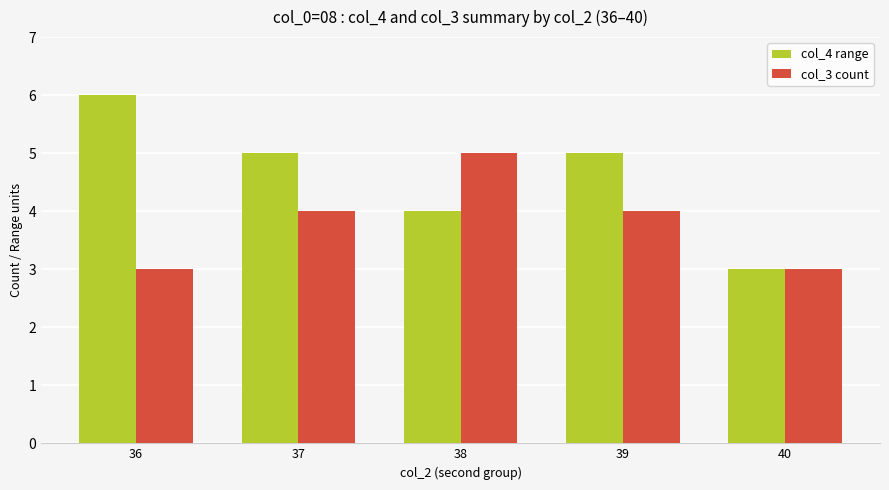

Count the number of data series in this chart.

2